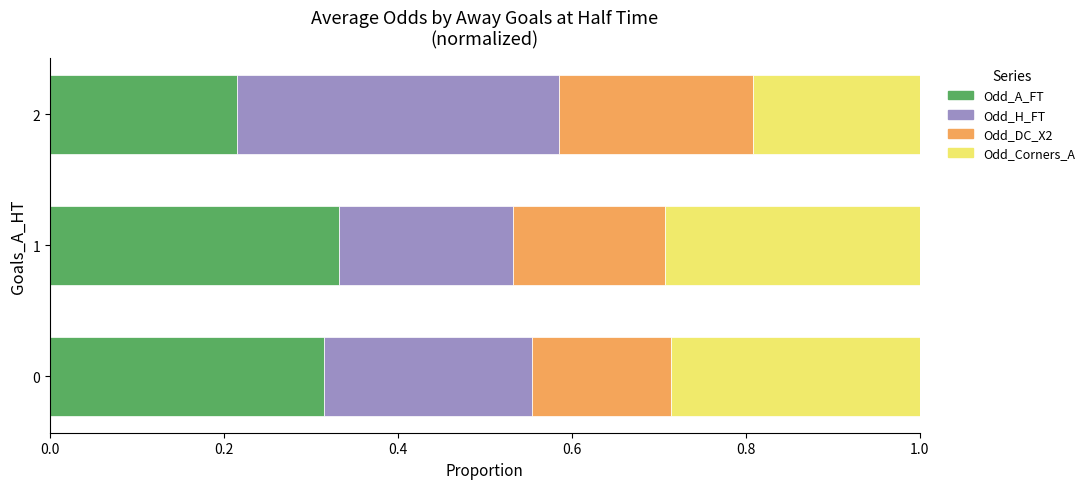

Rank the categories by Odd_A_FT value from lowest to highest.

2, 0, 1